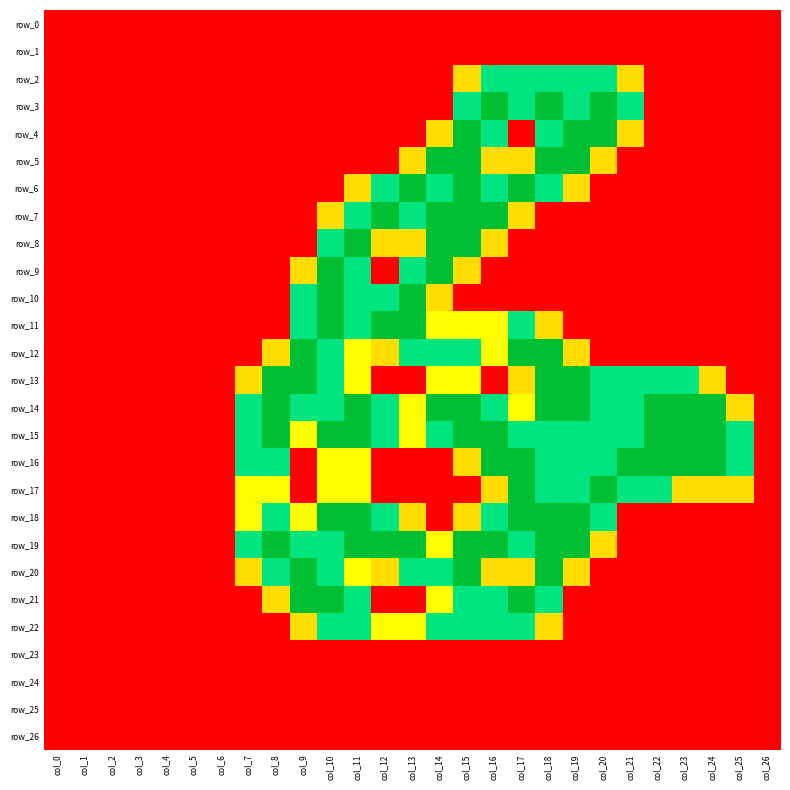

Which series changed the most between col_12 and col_19?

row_4